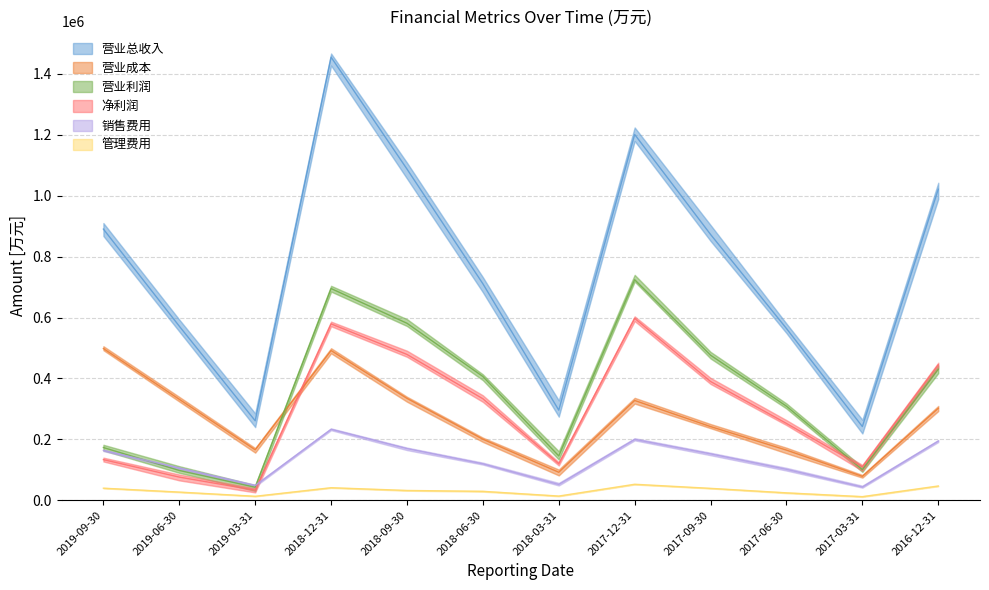

How many lines are shown in the chart?

6